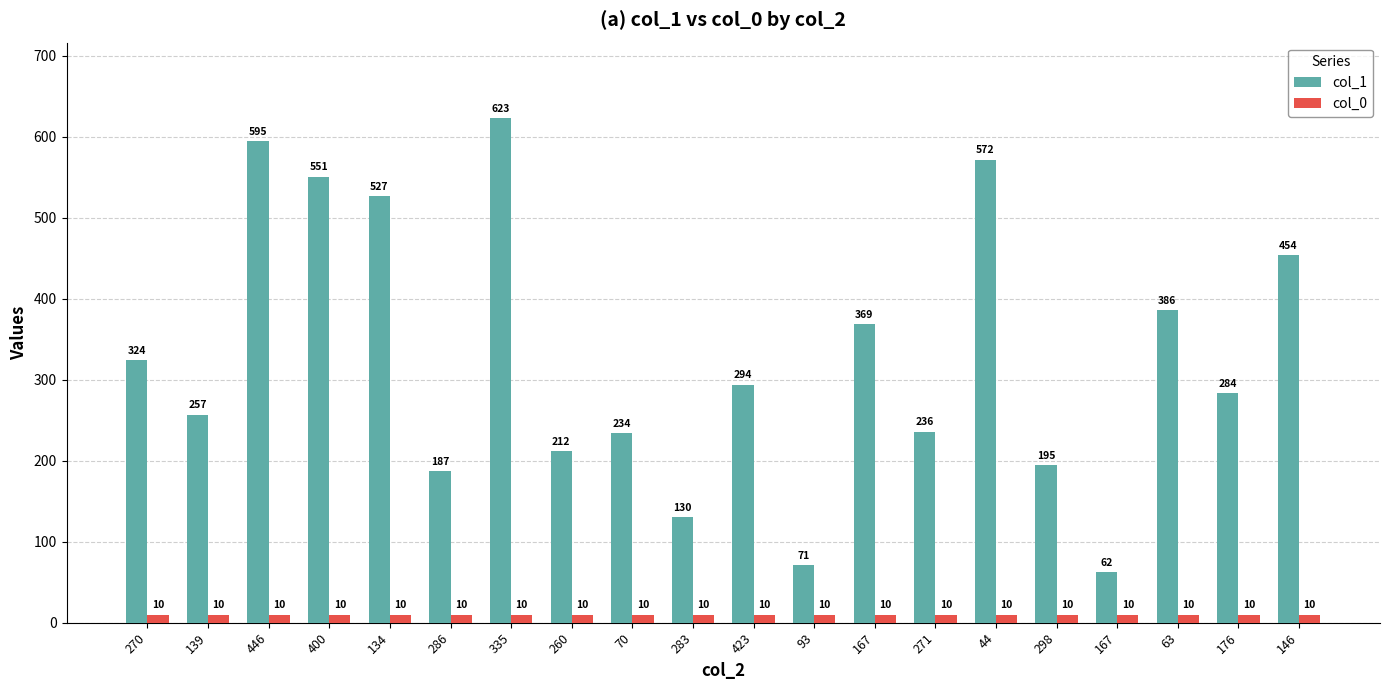

How many categories are shown in the chart?

20